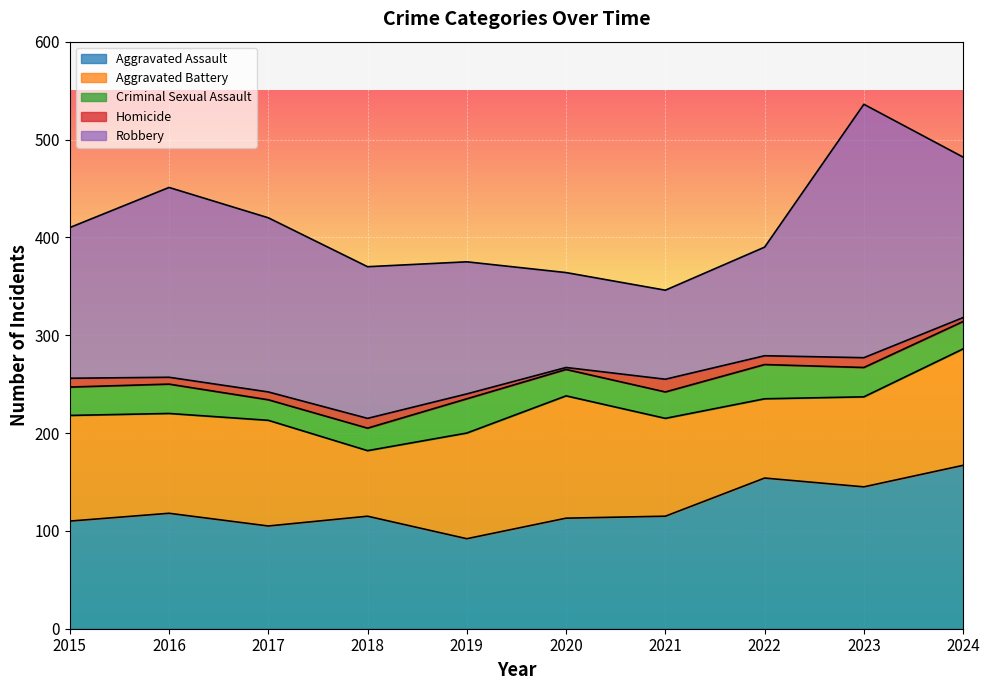

What is the value of the Criminal Sexual Assault point at the 9th from the left?

30